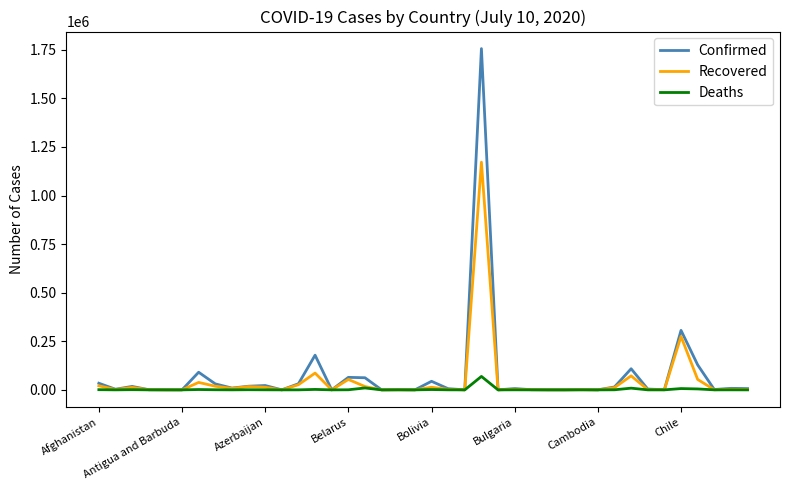

What is the highest value of the Deaths series?

69184